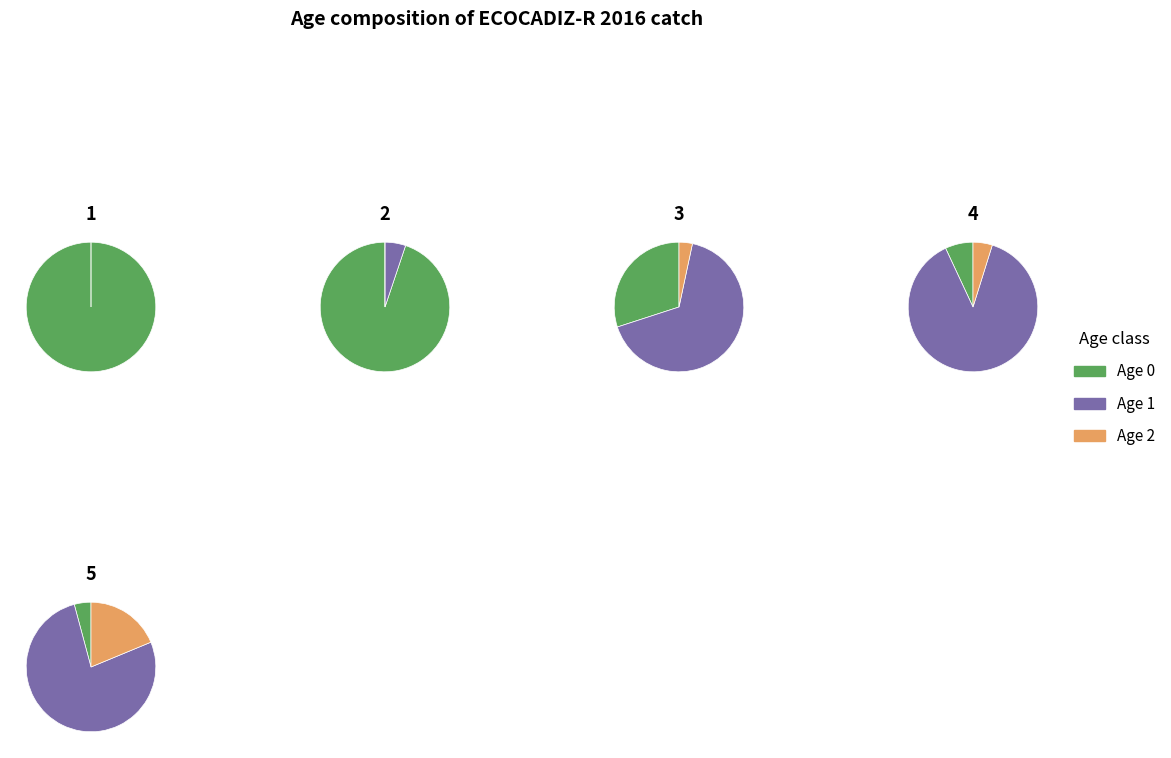

At 17.25, list the series in order from smallest to largest.

Age 0, Age 1, Age 2